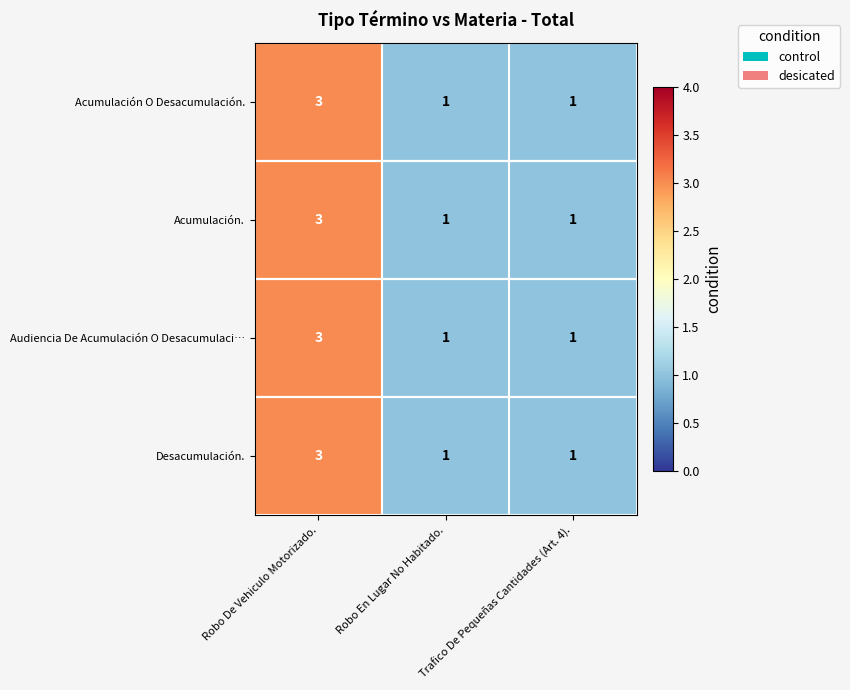

At which category is the sum across all series the highest?

Robo De Vehiculo Motorizado.